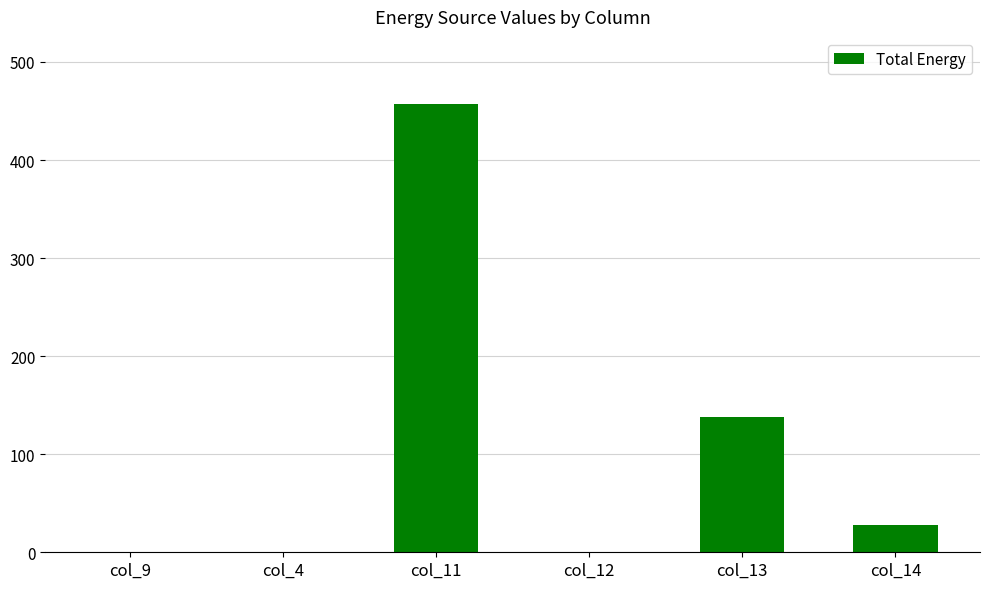

How many distinct data groups are displayed?

1